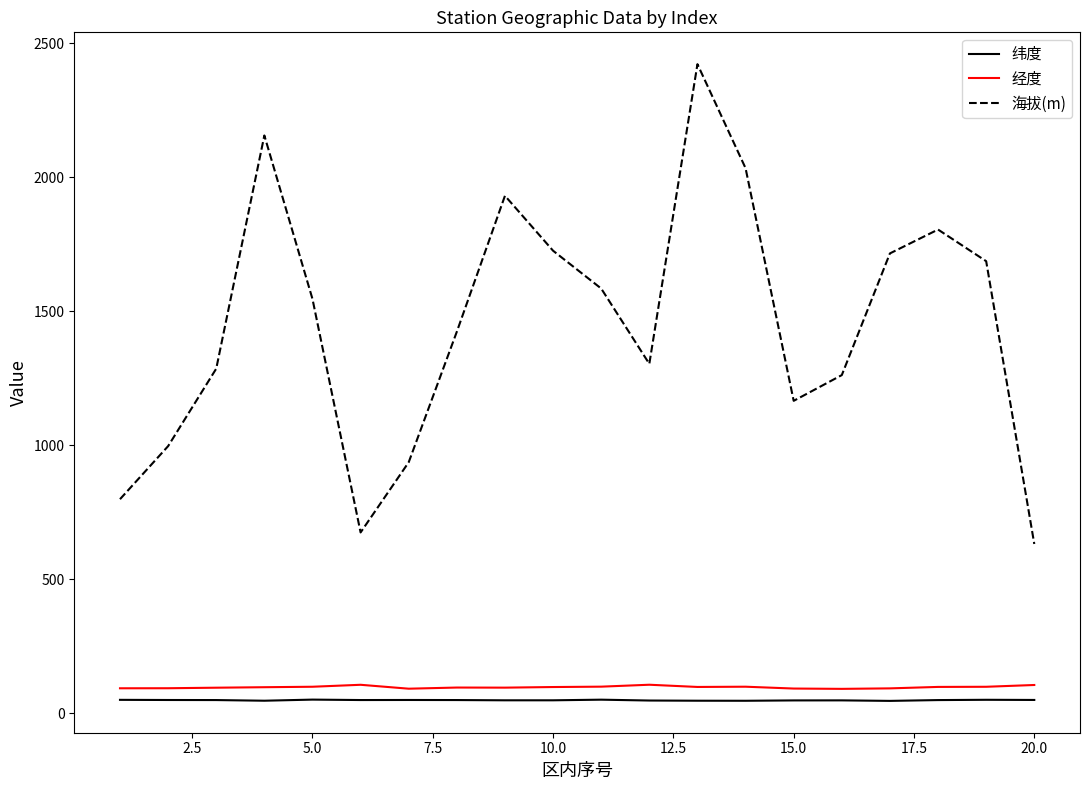

What is the sum of all 经度 values?

1955.2